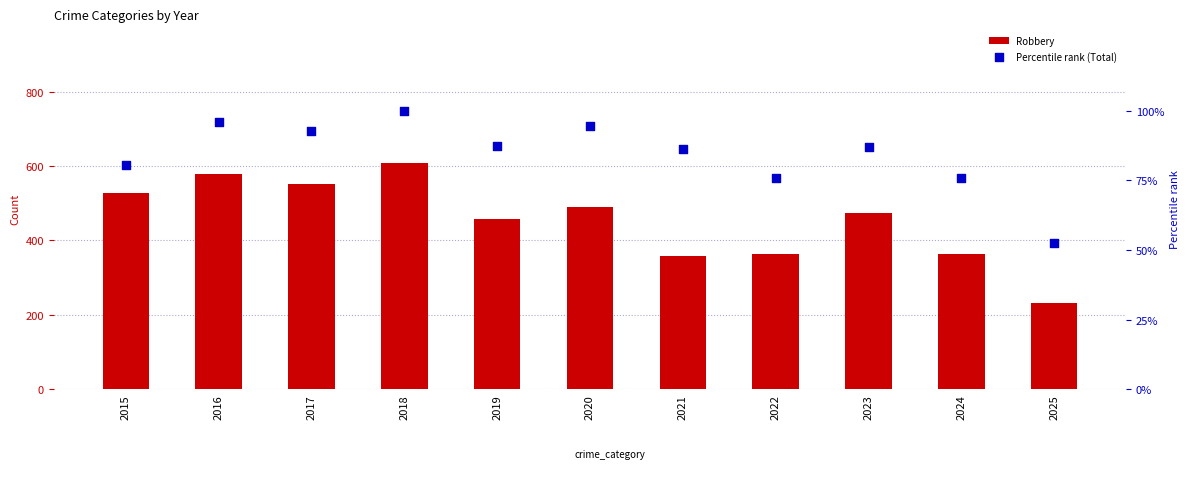

Which series has the largest total across all categories?

Robbery